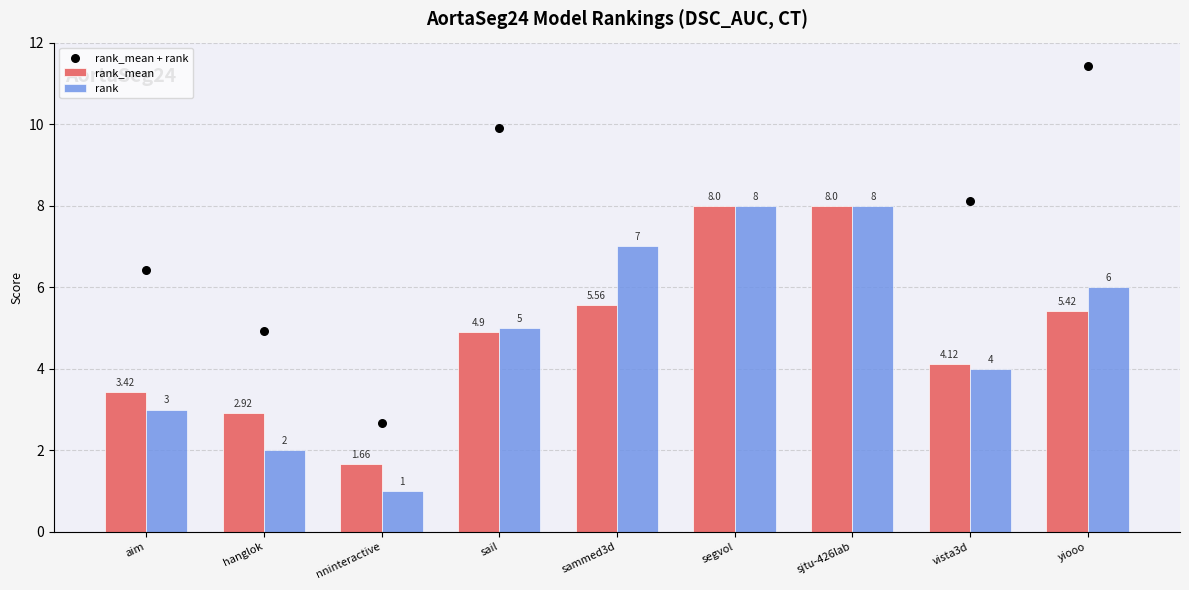

At how many categories does at least one series exceed 1?

9